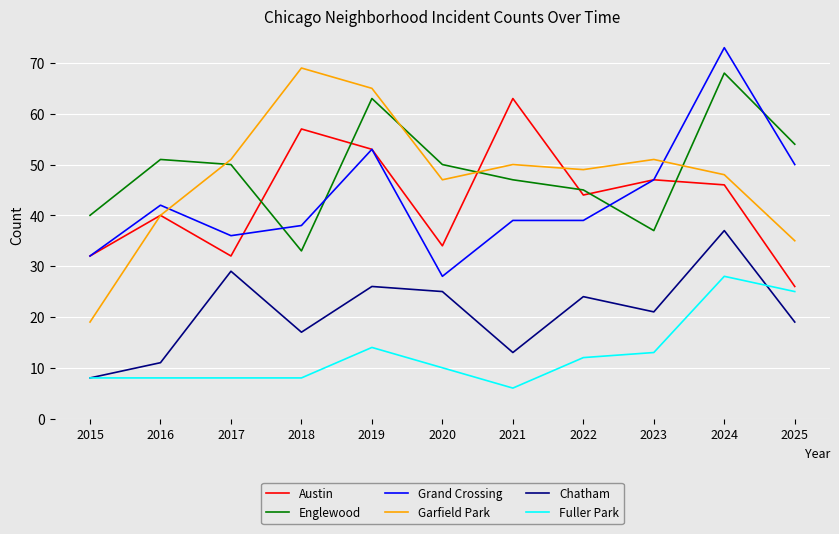

Is it true that Englewood equals 45 at 2022?

True